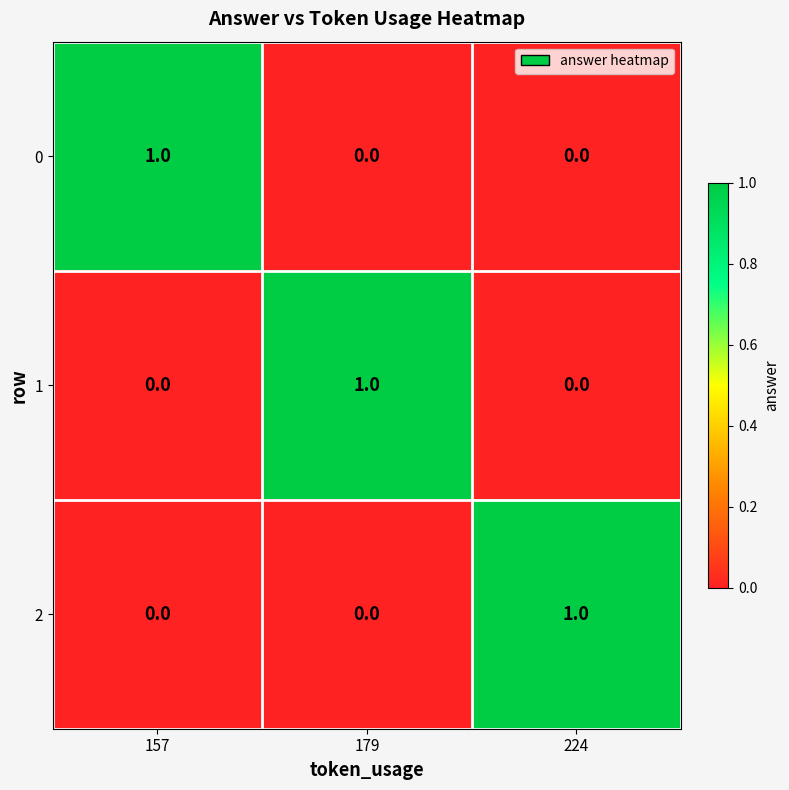

How many 1 values are between 0 and 1?

3